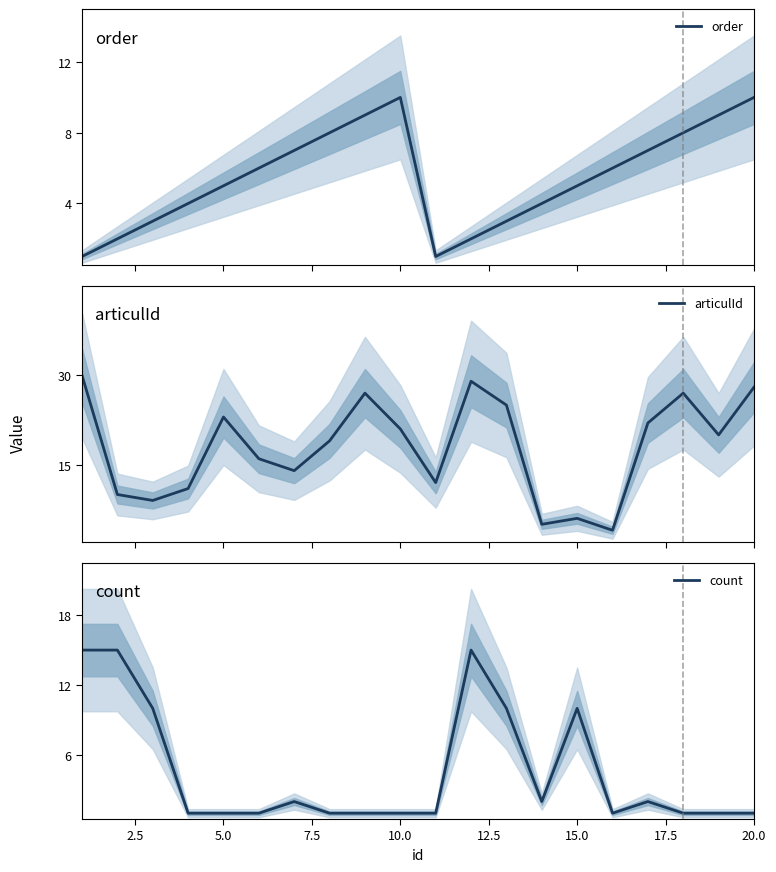

How many interior local peaks does the articulId series have?

5